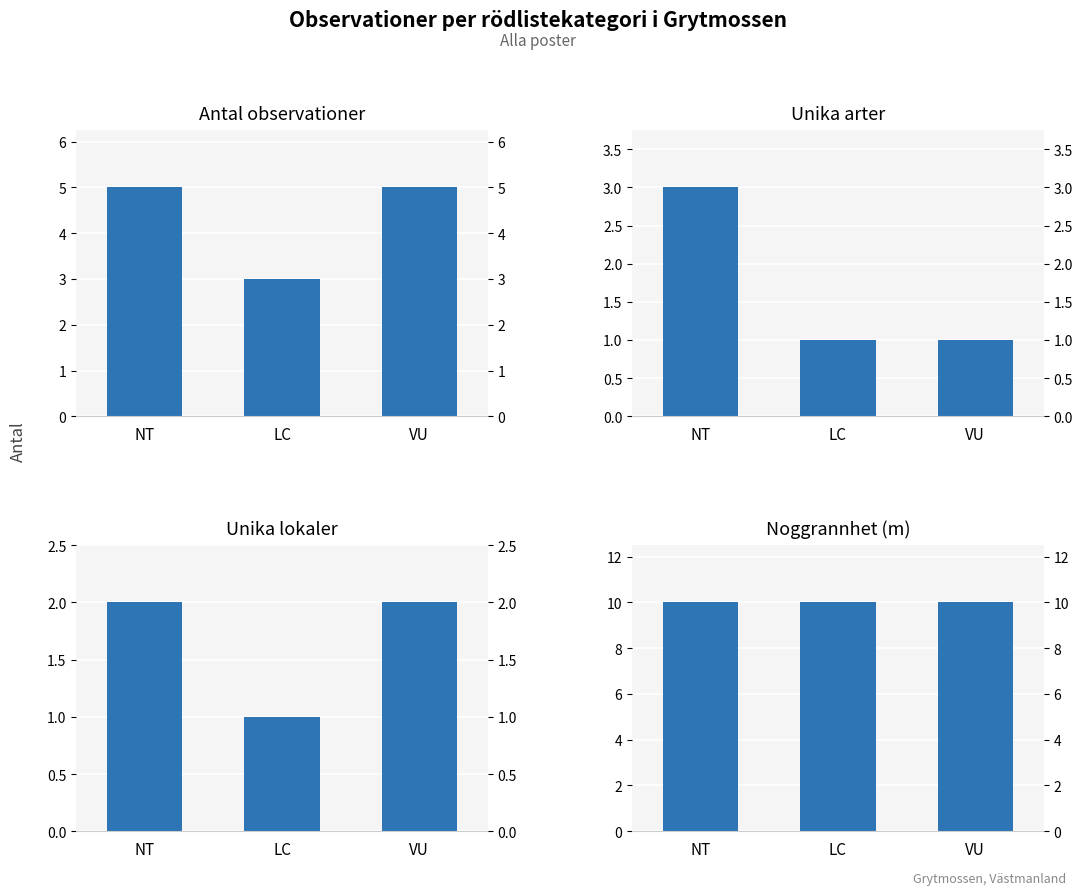

What is the spread (max minus min) of values at VU?

9